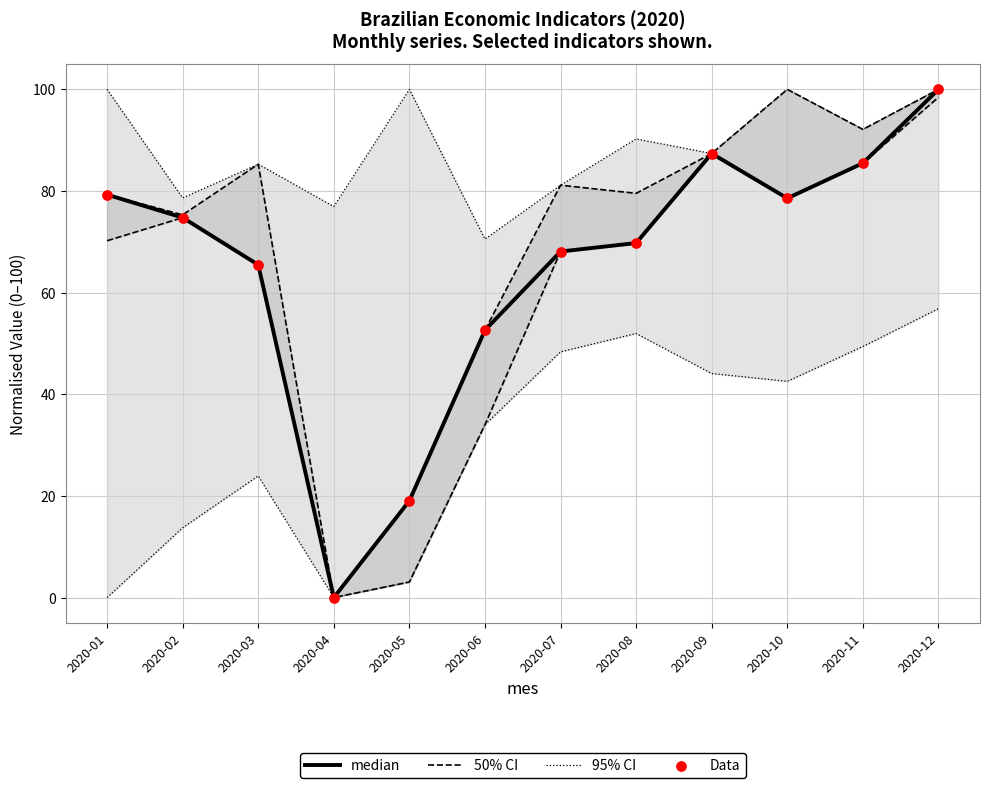

Which series has the widest spread of Y values?

50% CI